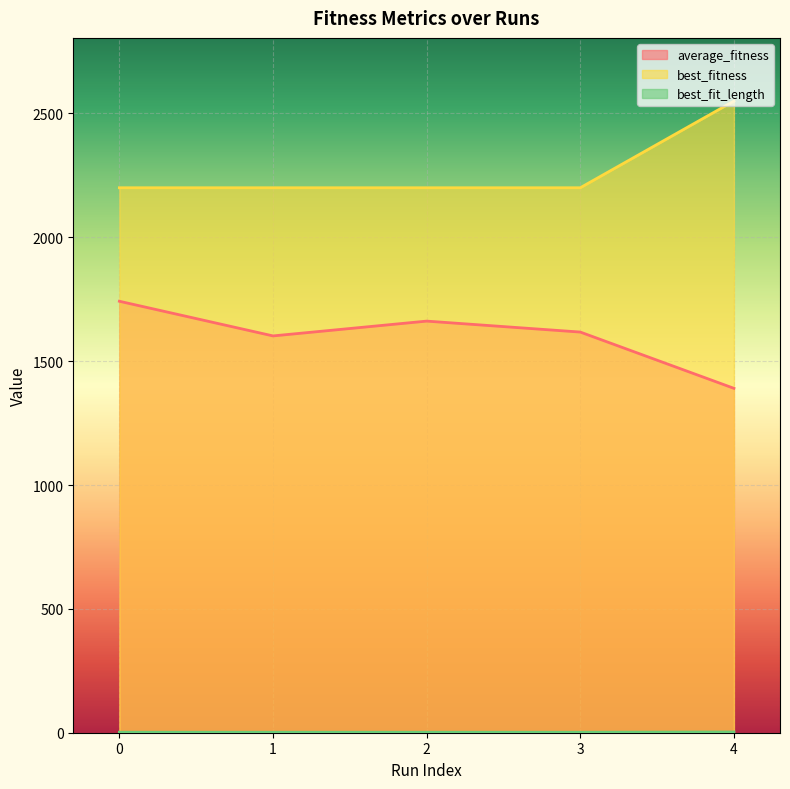

Rank the series by their average value, from lowest to highest.

best_fit_length, average_fitness, best_fitness